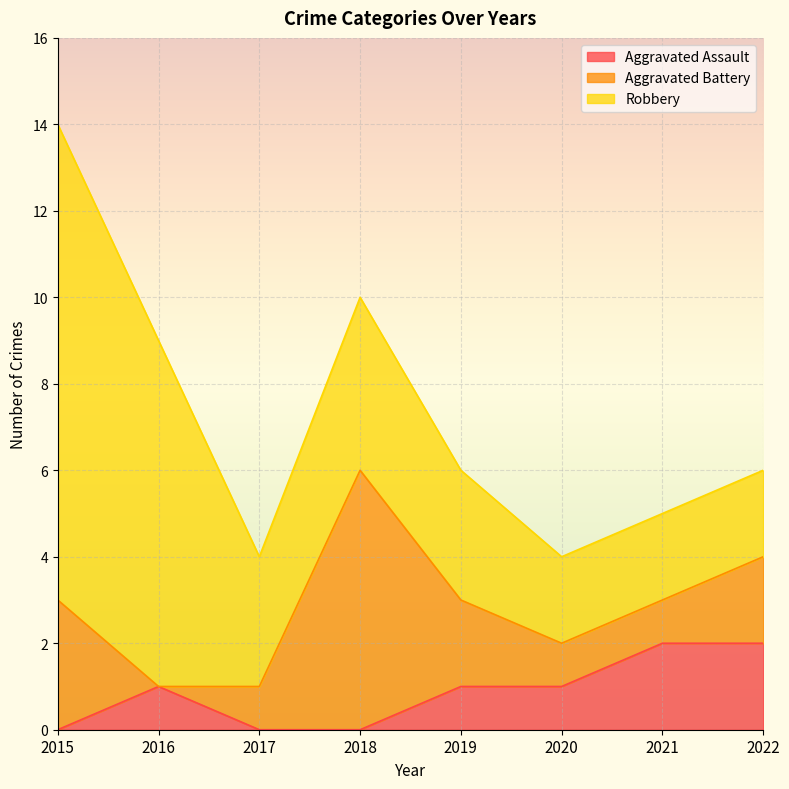

Reading left to right, extract all data points from this chart.

Aggravated Assault: 0	1	0	0	1	1	2	2
Aggravated Battery: 3	0	1	6	2	1	1	2
Robbery: 11	8	3	4	3	2	2	2